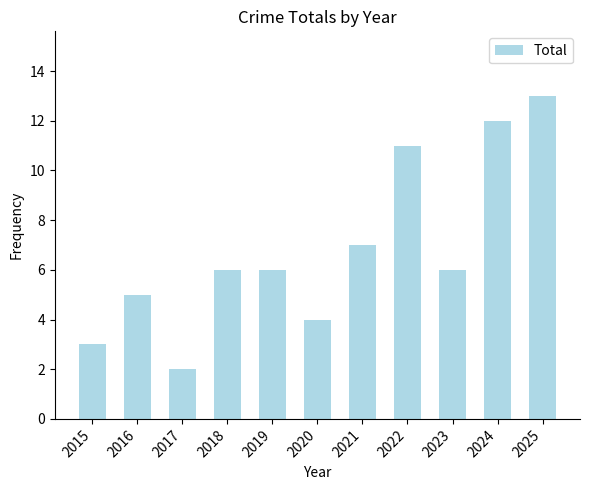

How many bars are there in total?

11